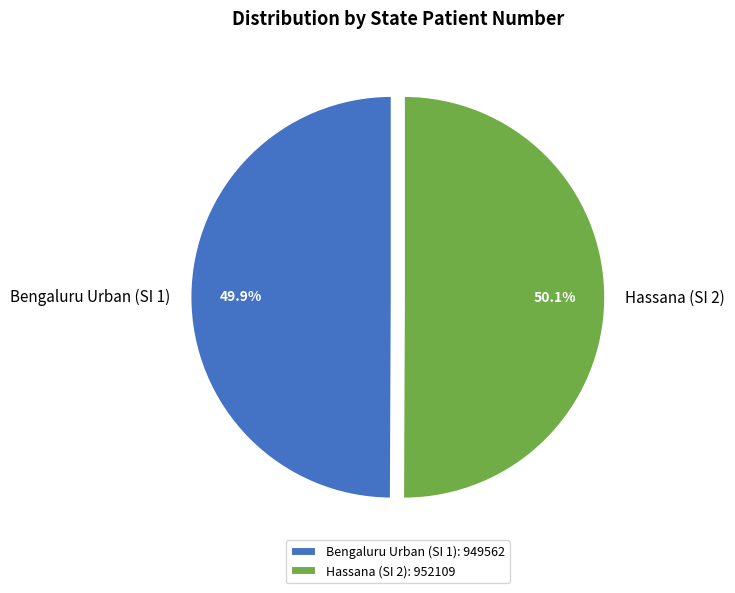

How many segments does this pie chart have?

2